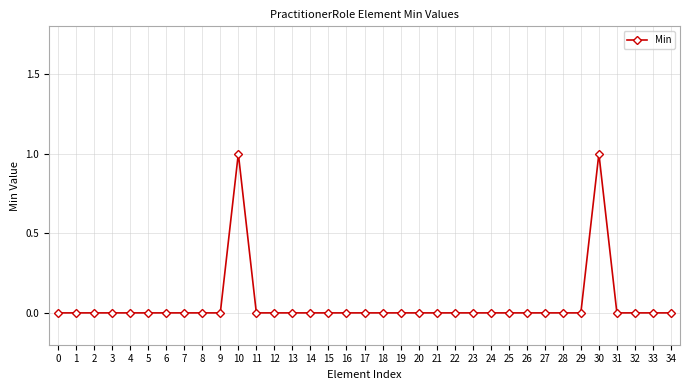

The chart shows a value of 1 at 22. True or false?

False